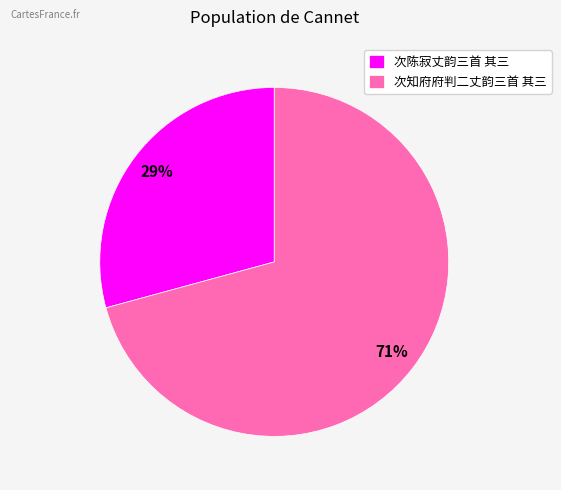

How many segments does this pie chart have?

2